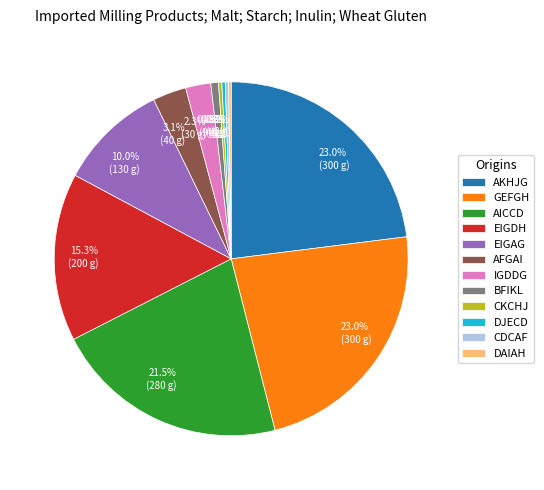

Is there a majority slice in this chart?

No